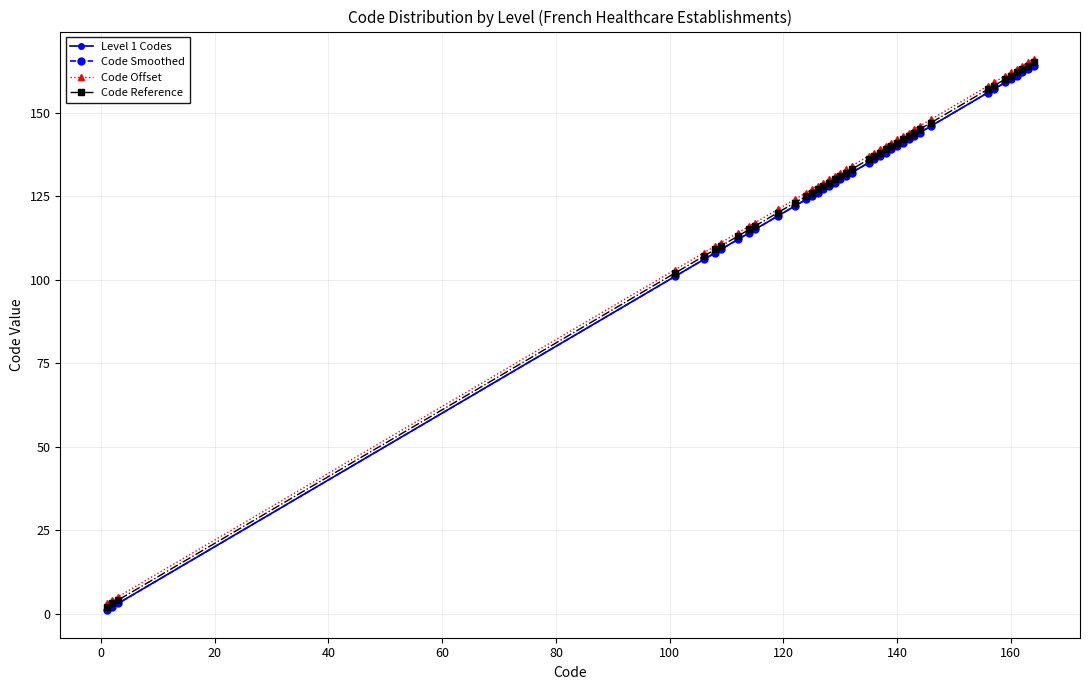

How many lines are shown in the chart?

4